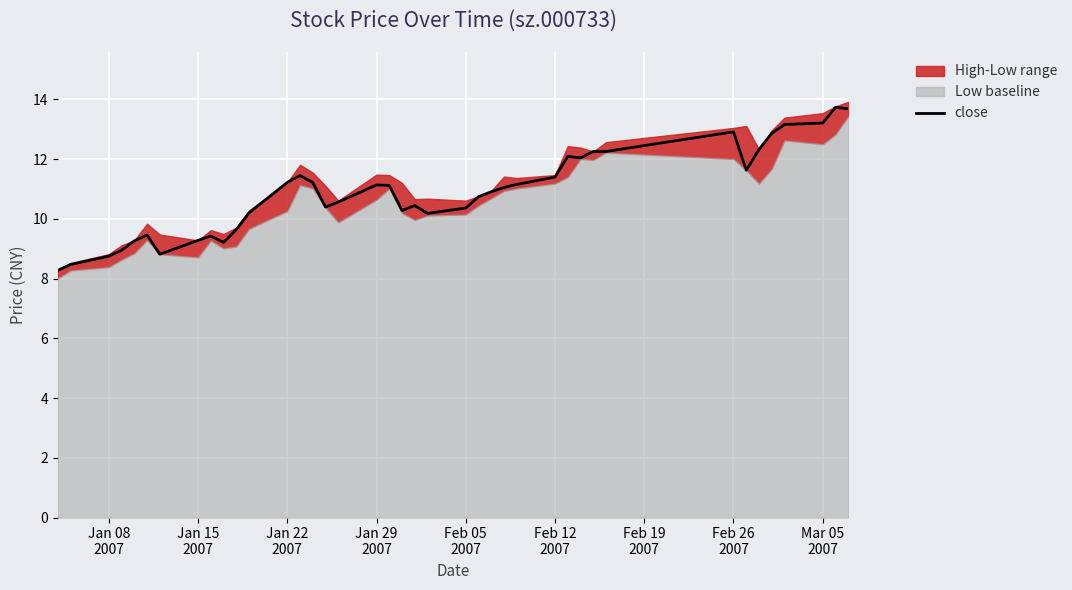

What is the maximum value for close?

13.7